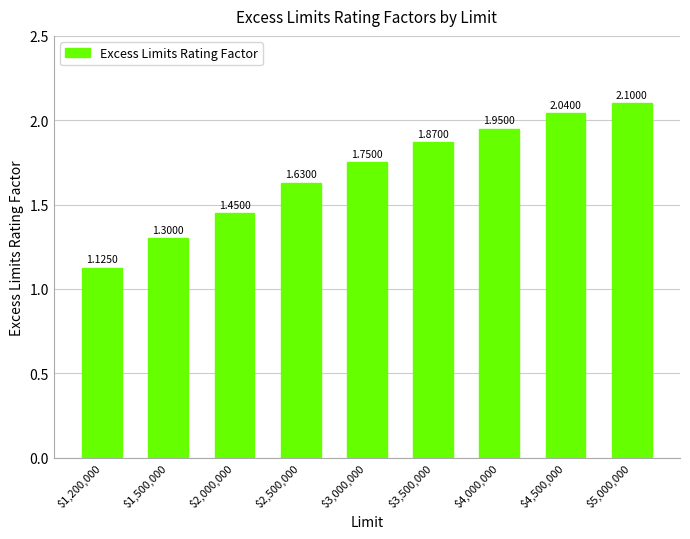

How many categories are shown in the chart?

9